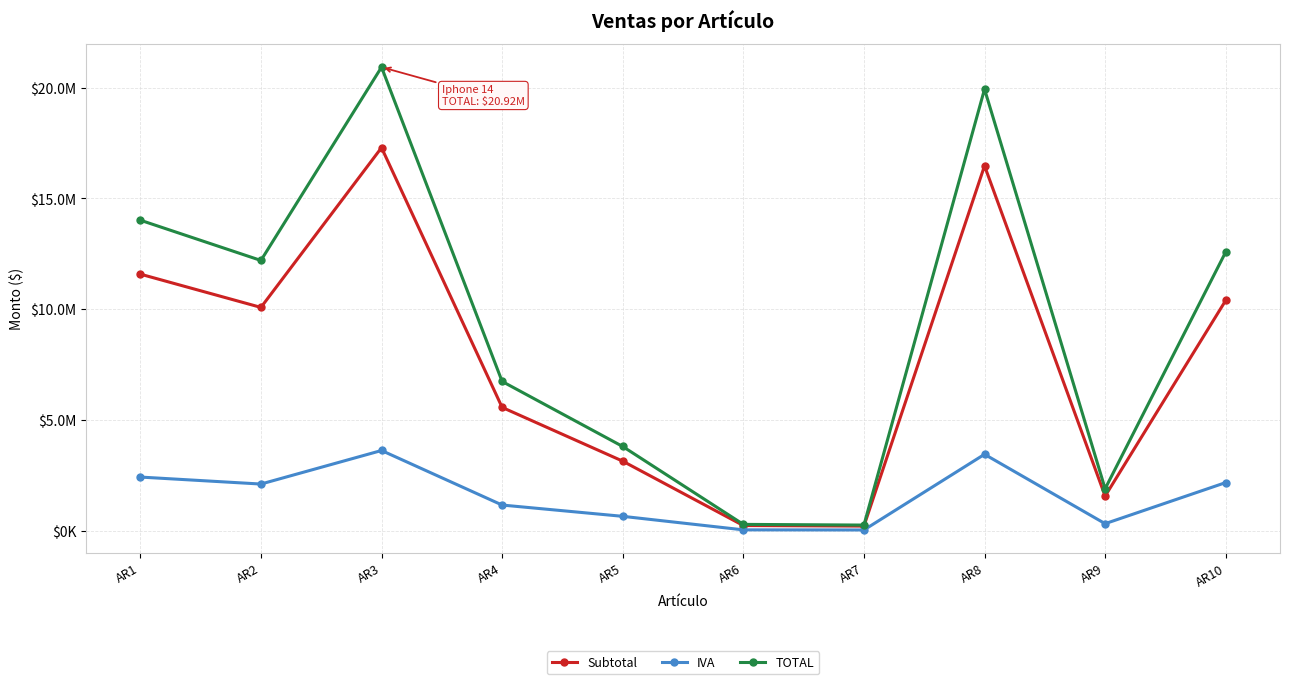

At which label is TOTAL closest to 10593534?

AR2